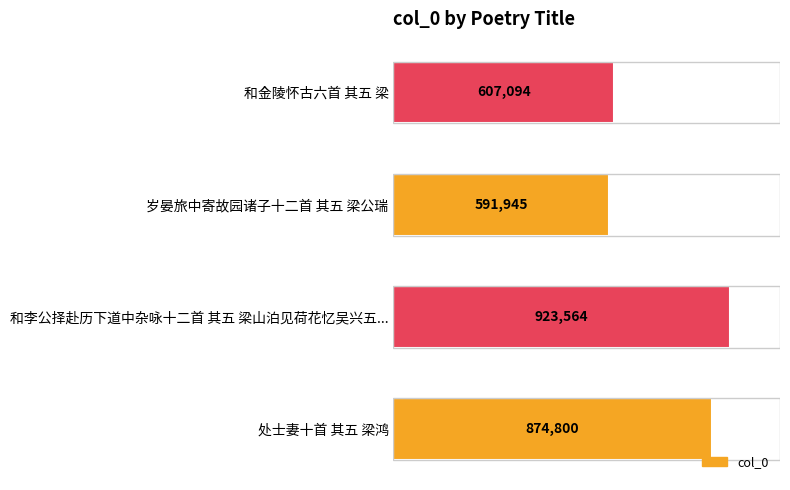

List the labels in order of value, smallest first.

岁晏旅中寄故园诸子十二首 其五 梁公瑞, 和金陵怀古六首 其五 梁, 处士妻十首 其五 梁鸿, 和李公择赴历下道中杂咏十二首 其五 梁山泊见荷花忆吴兴五...